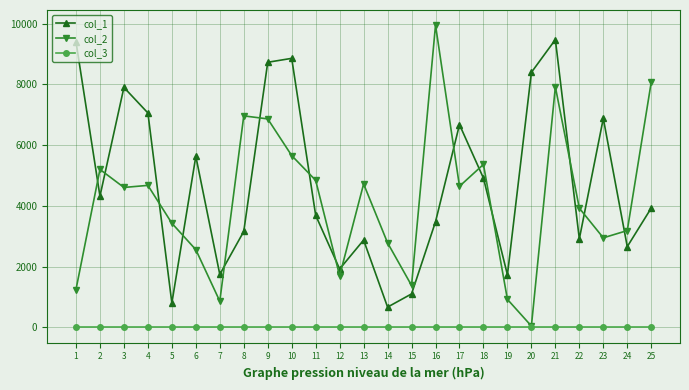

What is the difference between the maximum and minimum values in the col_2 series?

9904